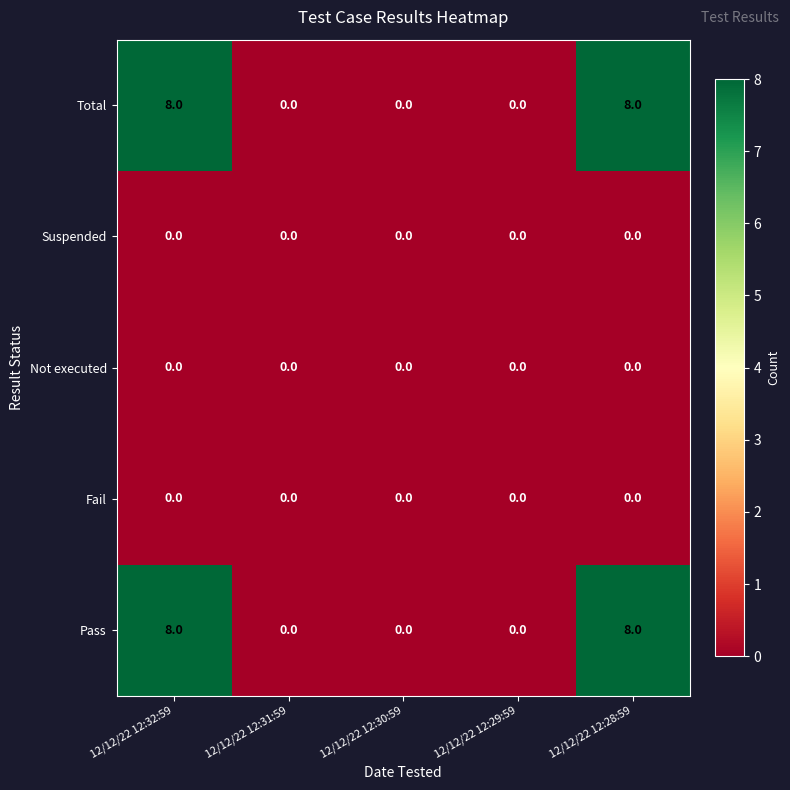

Reading left to right, extract all data points from this chart.

Total: 8	0	0	0	8
Suspended: 0	0	0	0	0
Not executed: 0	0	0	0	0
Fail: 0	0	0	0	0
Pass: 8	0	0	0	8